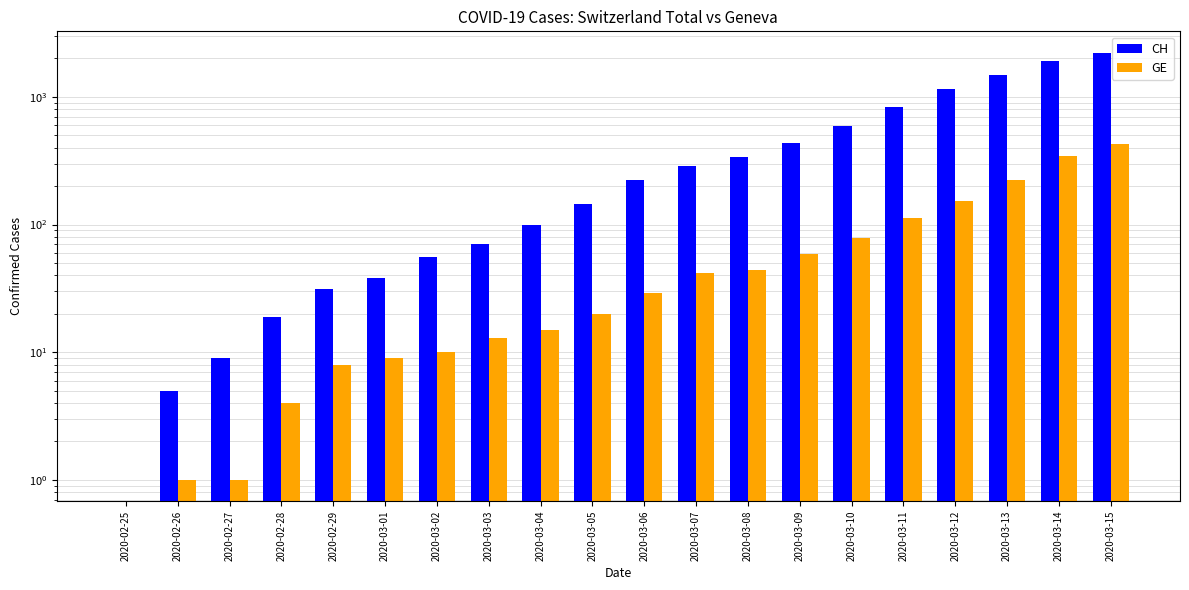

At which label is GE closest to 212?

2020-03-13